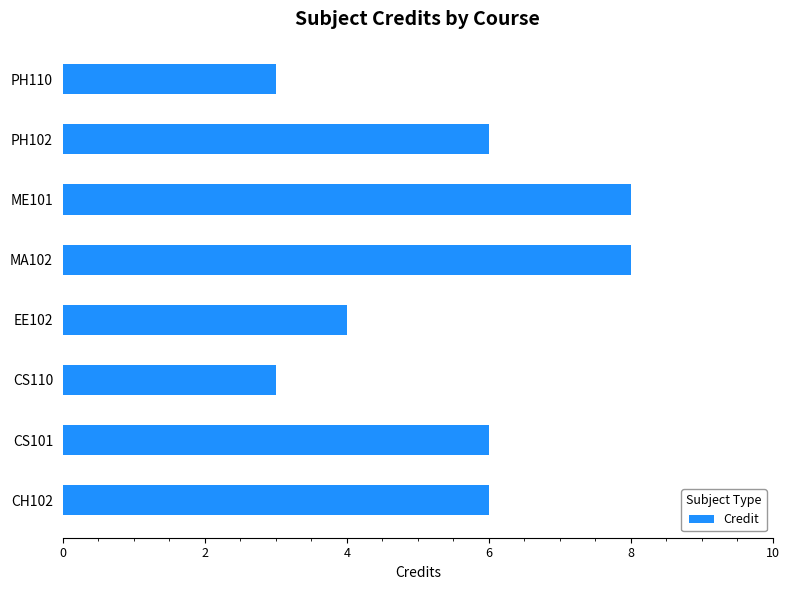

How many bars are there in total?

8